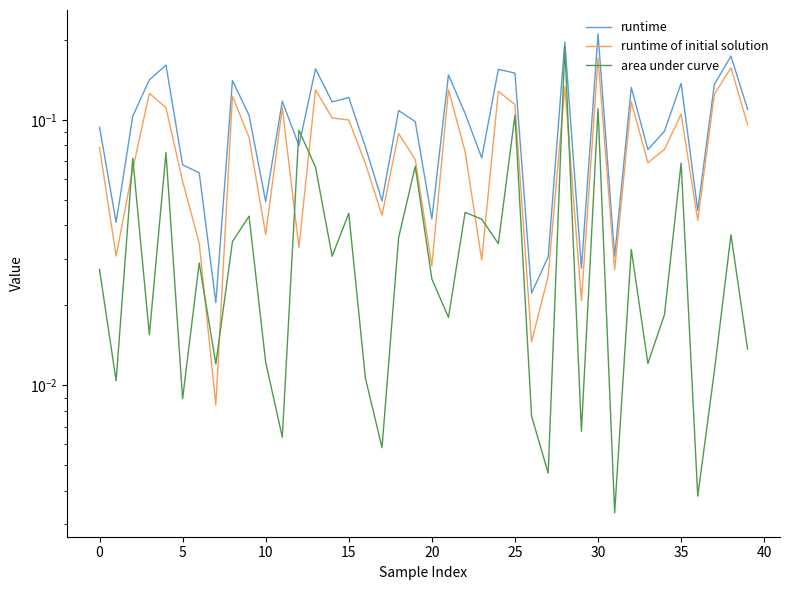

Rank the series at 10 from lowest to highest value.

area under curve, runtime of initial solution, runtime